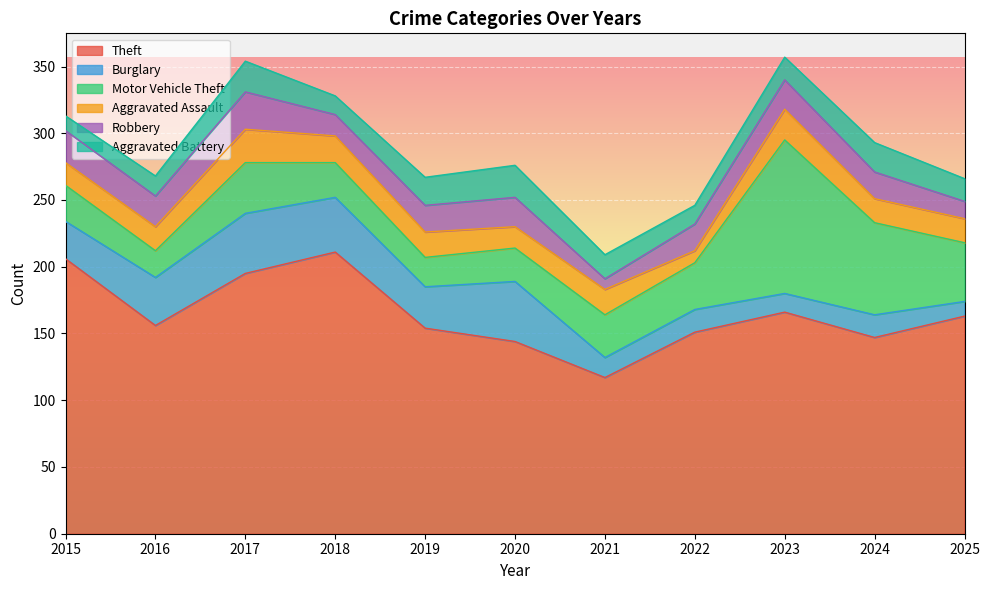

What is the sum of the Burglary values at 2021 and 2016?

51